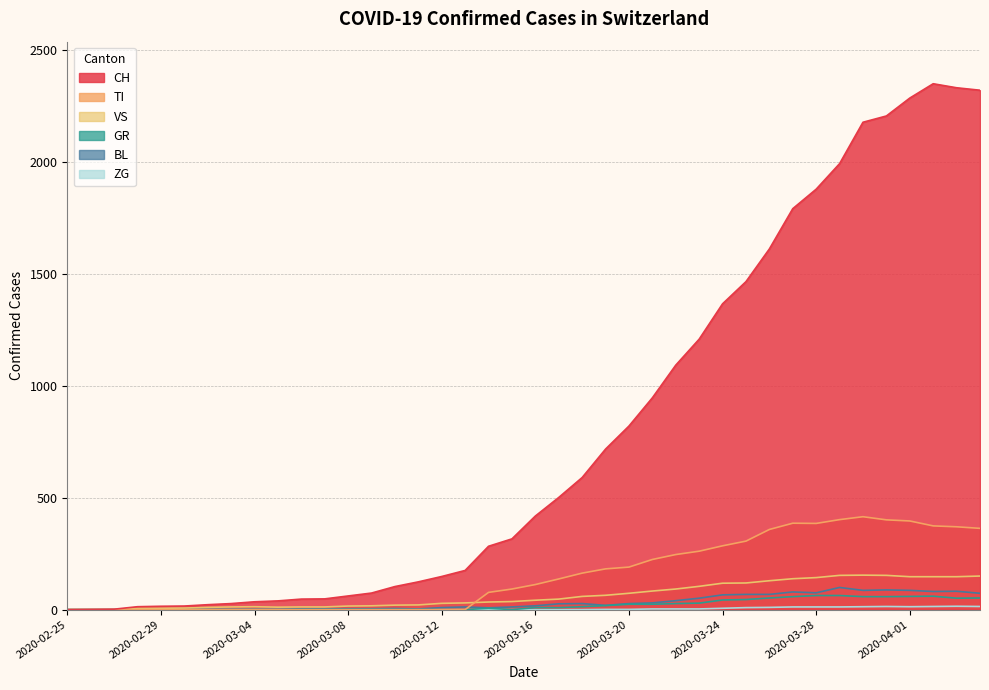

True or false: BL and CH cross at least once.

False